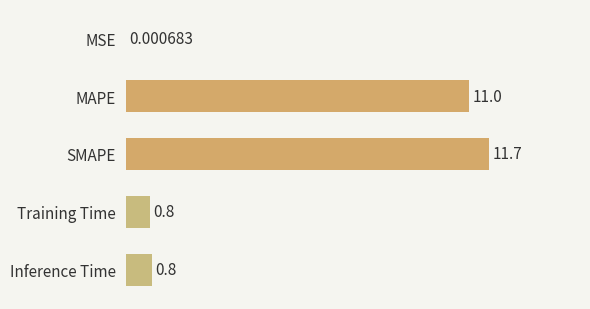

What is the sum of the values at Inference Time and MSE?

0.8